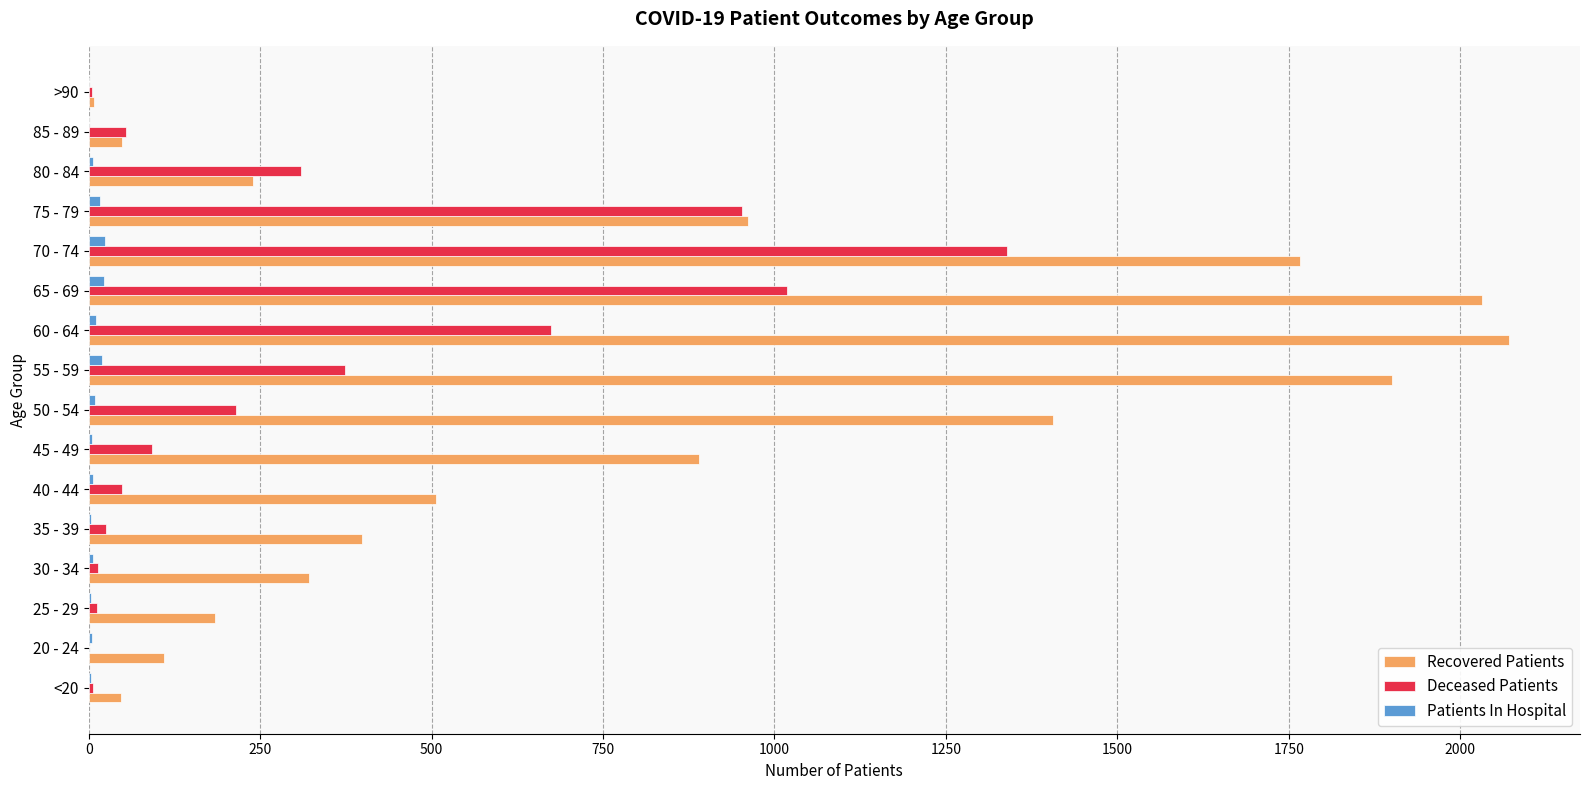

At which category is the sum across all series the highest?

70 - 74